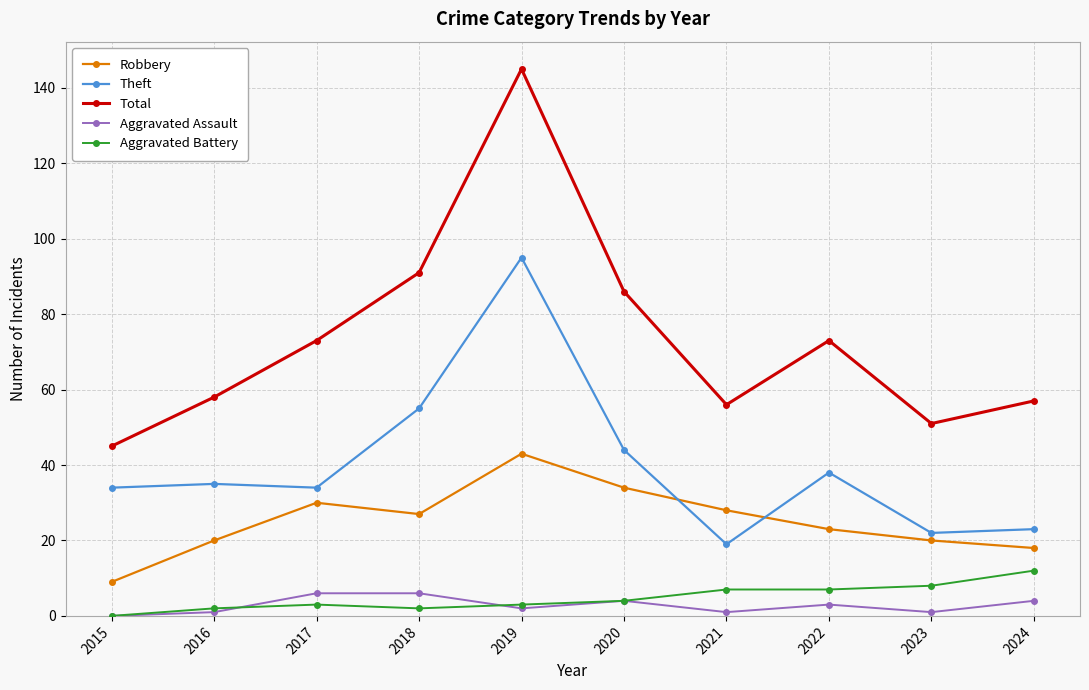

What is the value of the Aggravated Battery point at the 4th from the left?

2